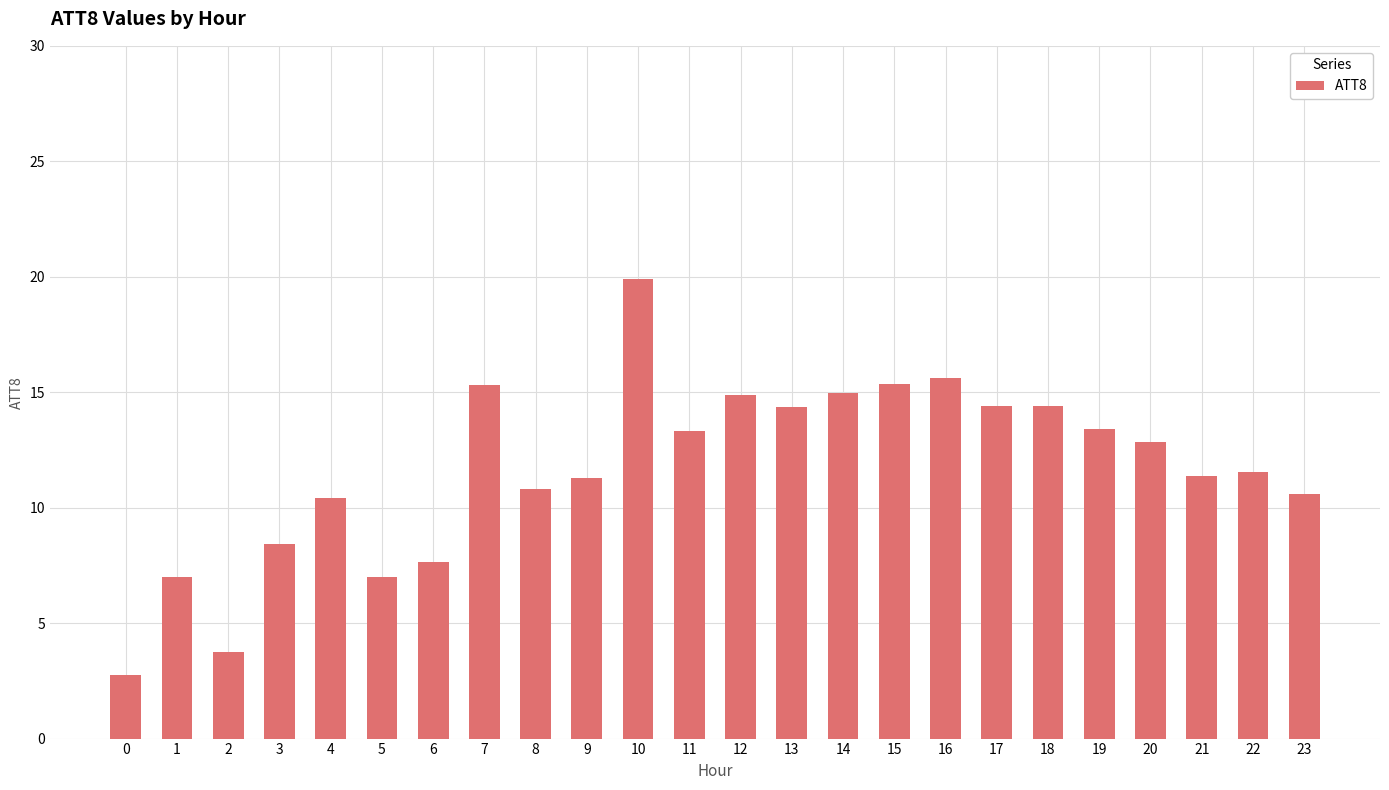

Is it true that the value at 20 is 12.8?

True